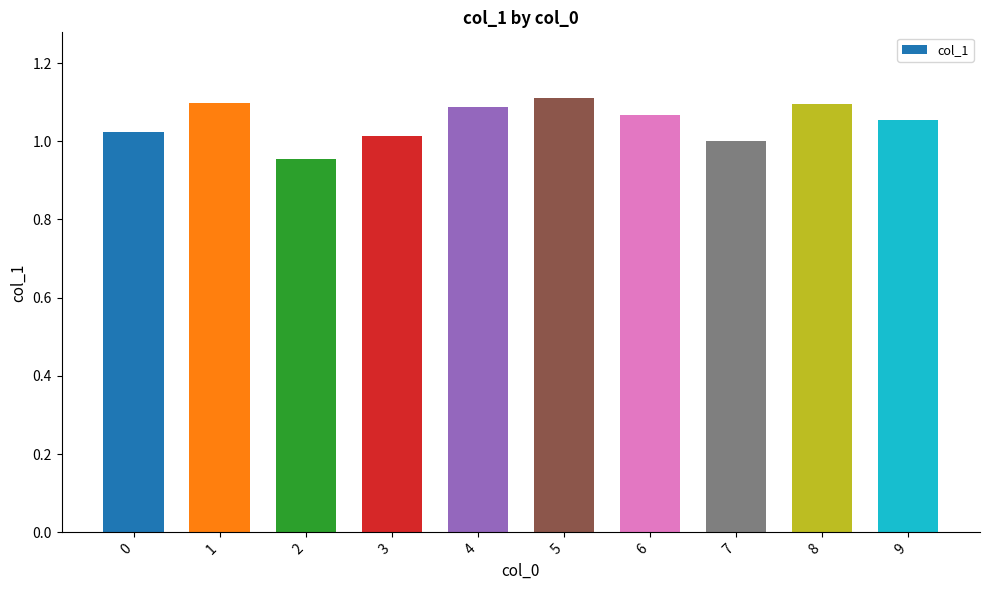

What is the sum of all values?

10.5